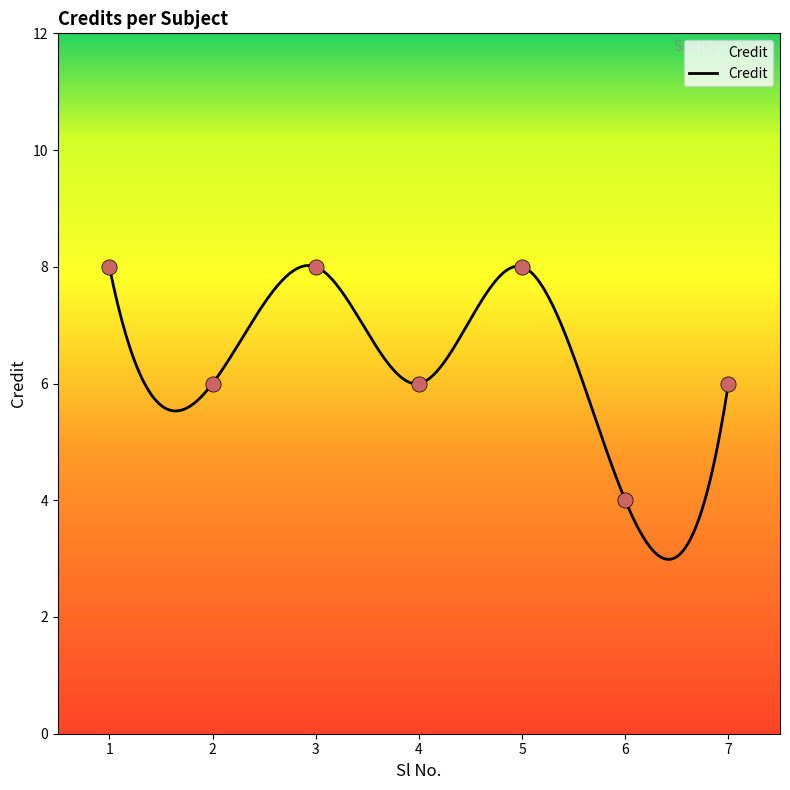

What is the change in value from 2 to 6?

-2